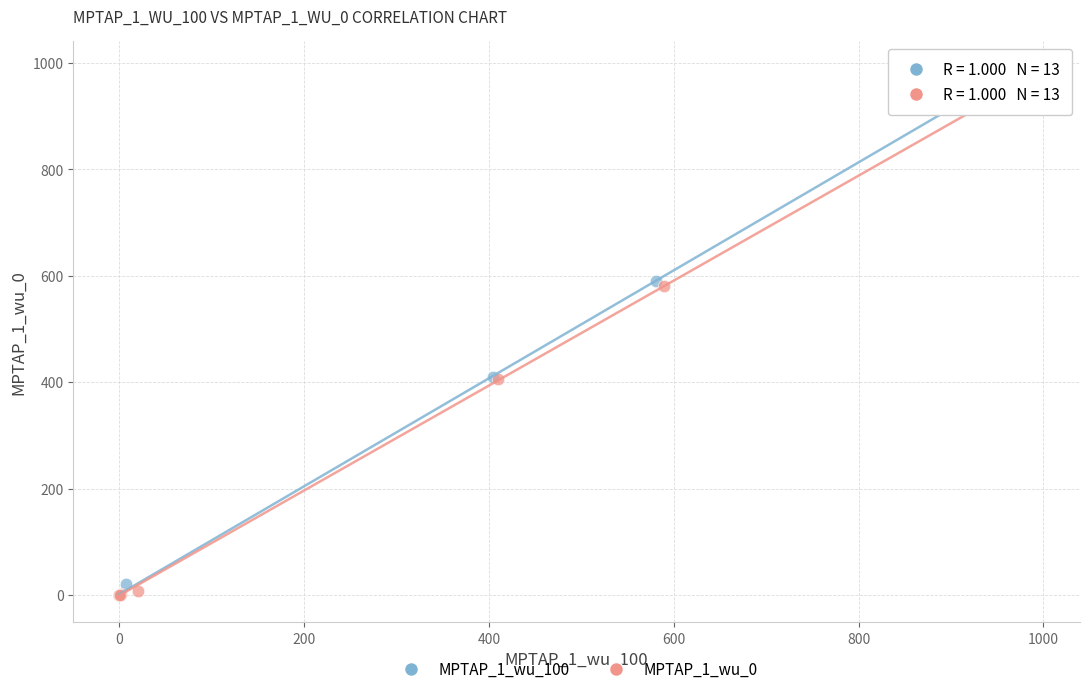

Which series has the largest Y range (max minus min)?

MPTAP_1_wu_100